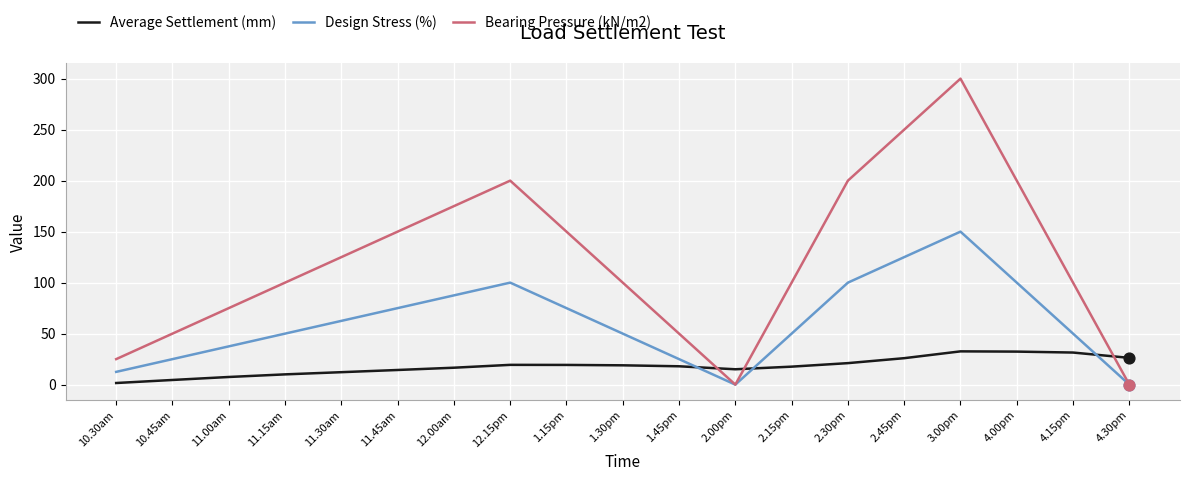

What are all the series names shown in the legend?

Average Settlement (mm), Design Stress (%), Bearing Pressure (kN/m2)